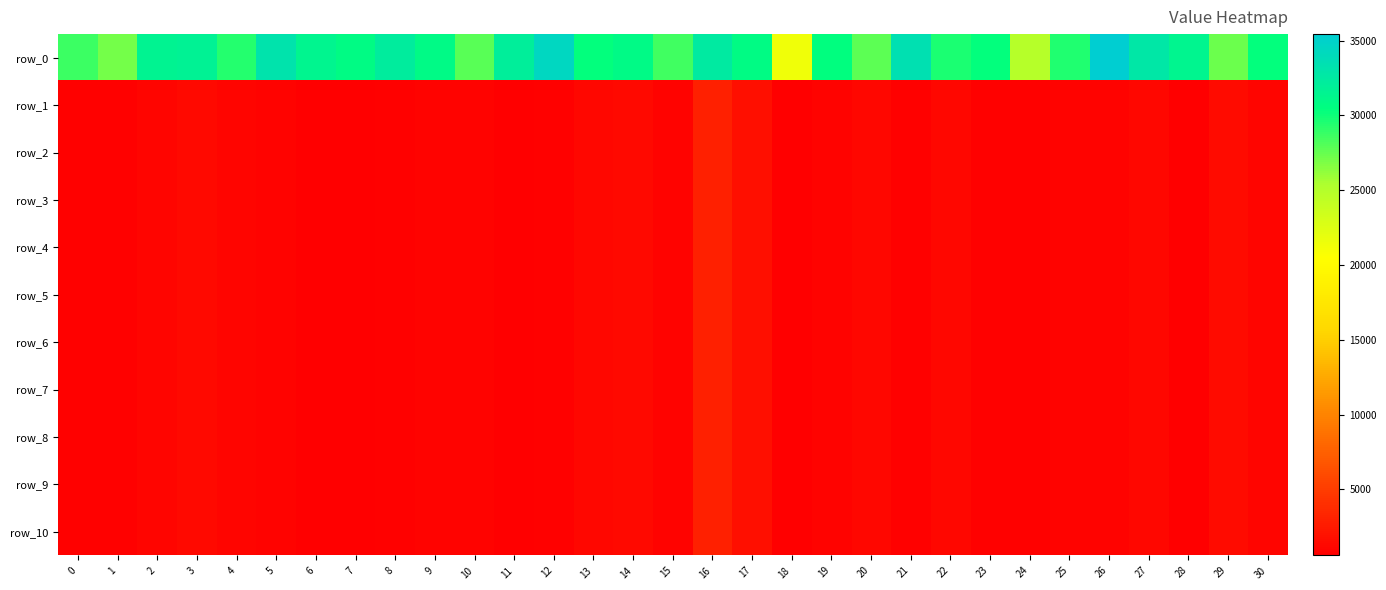

Which has a higher value, 9 or 6?

6